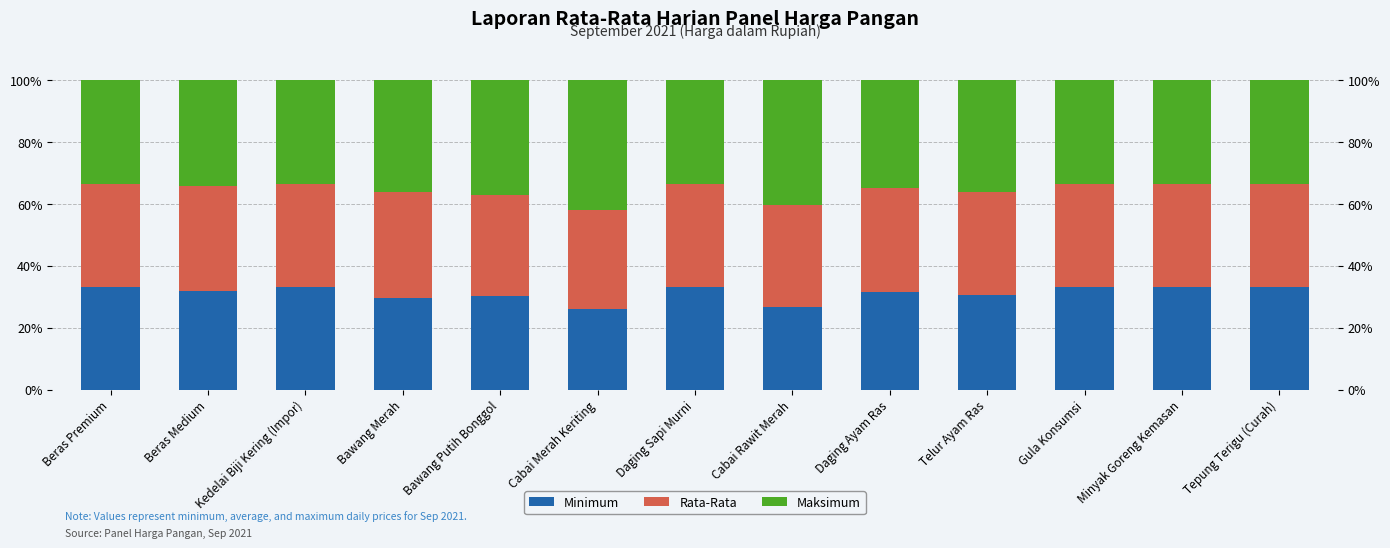

True or false: Minimum has a value of 15.0 at Tepung Terigu (Curah).

False